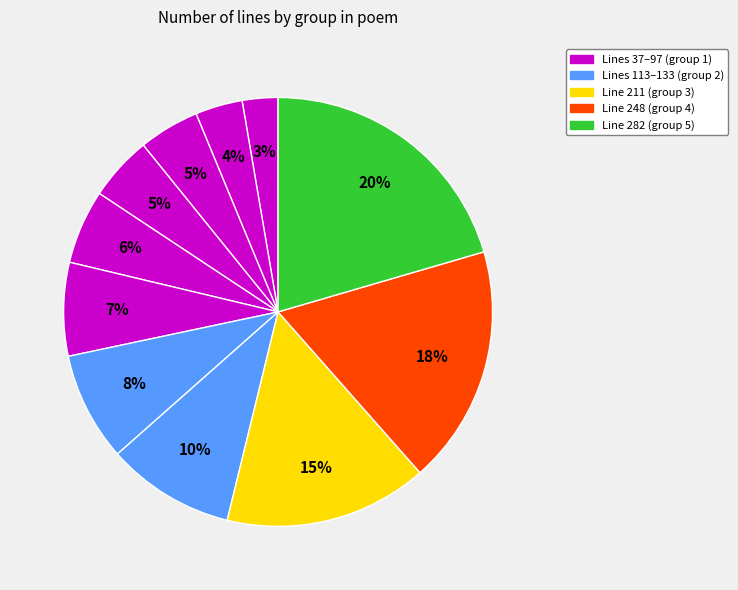

Count the number of slices in the pie.

11